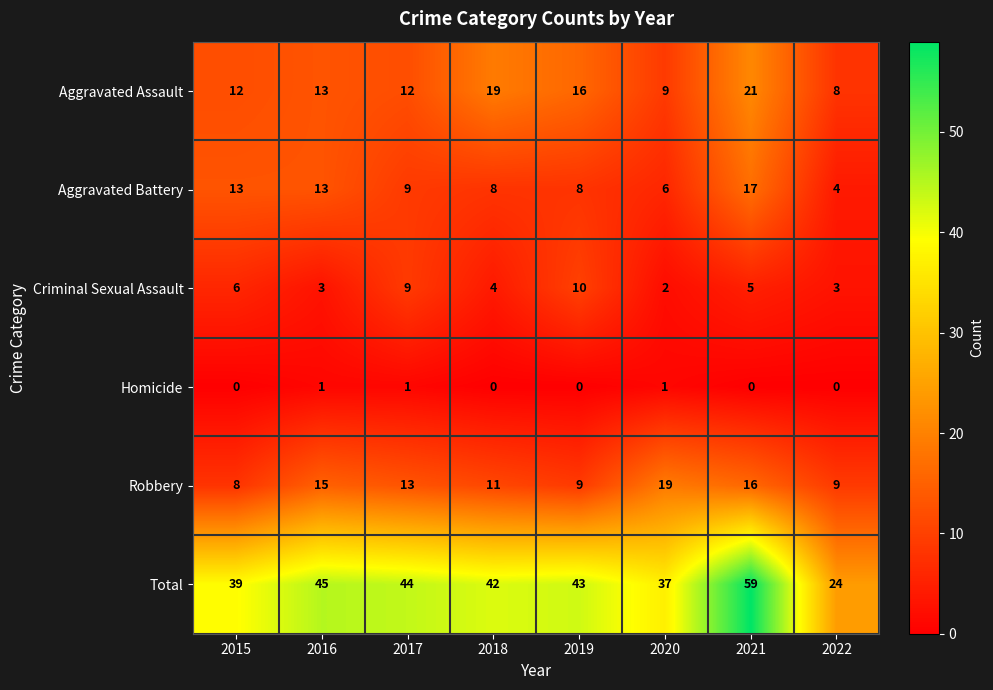

Which category has the highest value in the Robbery series?

2020